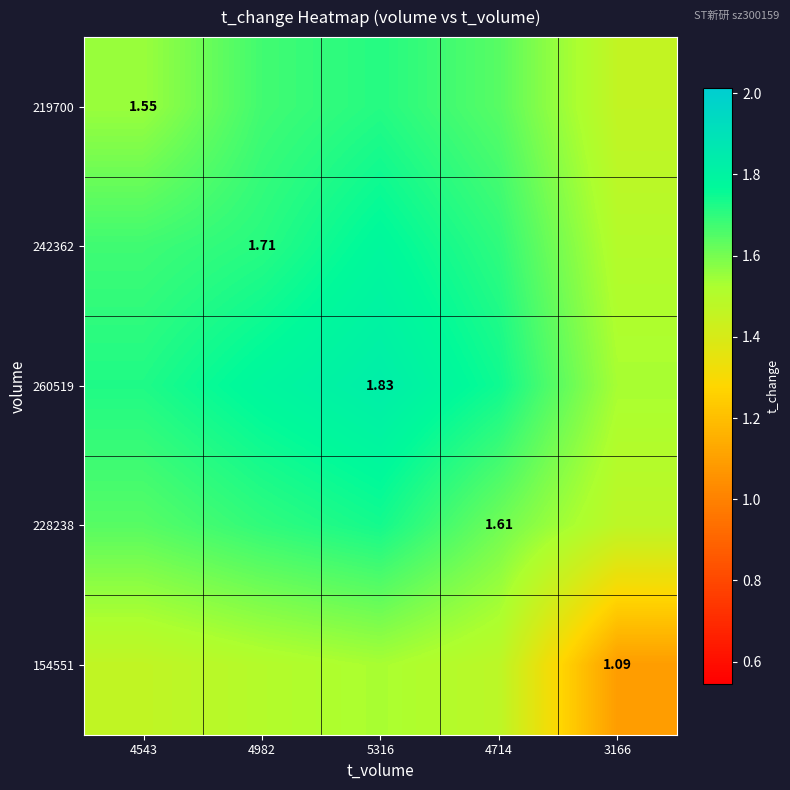

Which series has the largest total across all categories?

260519